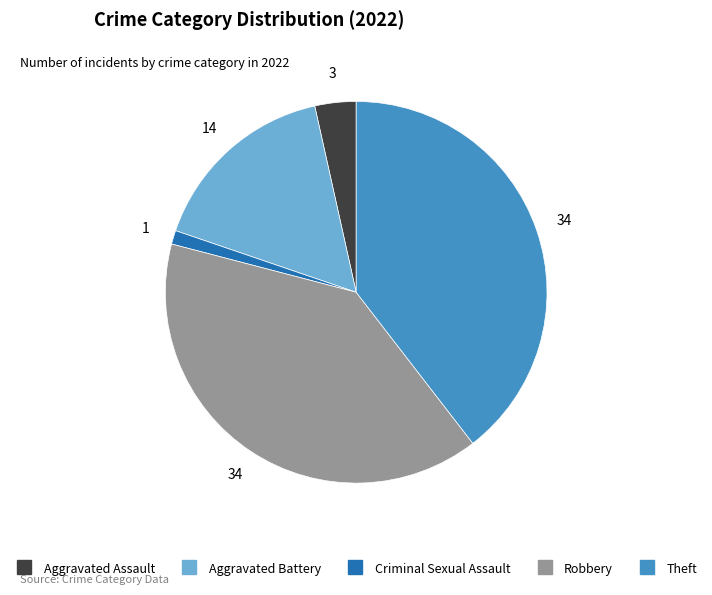

Does Theft represent more than half of the total?

No